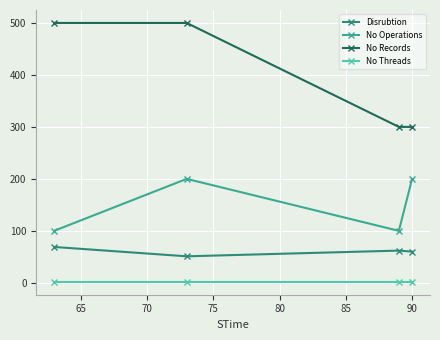

Rank the series by their maximum value, from highest to lowest.

No Records, No Operations, Disrubtion, No Threads